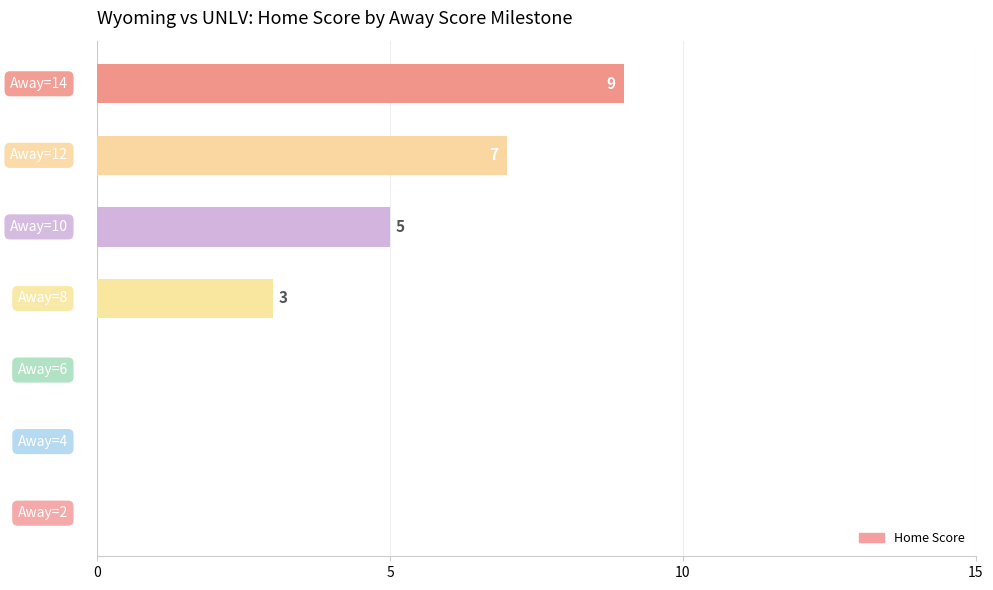

What is the sum of all values?

24